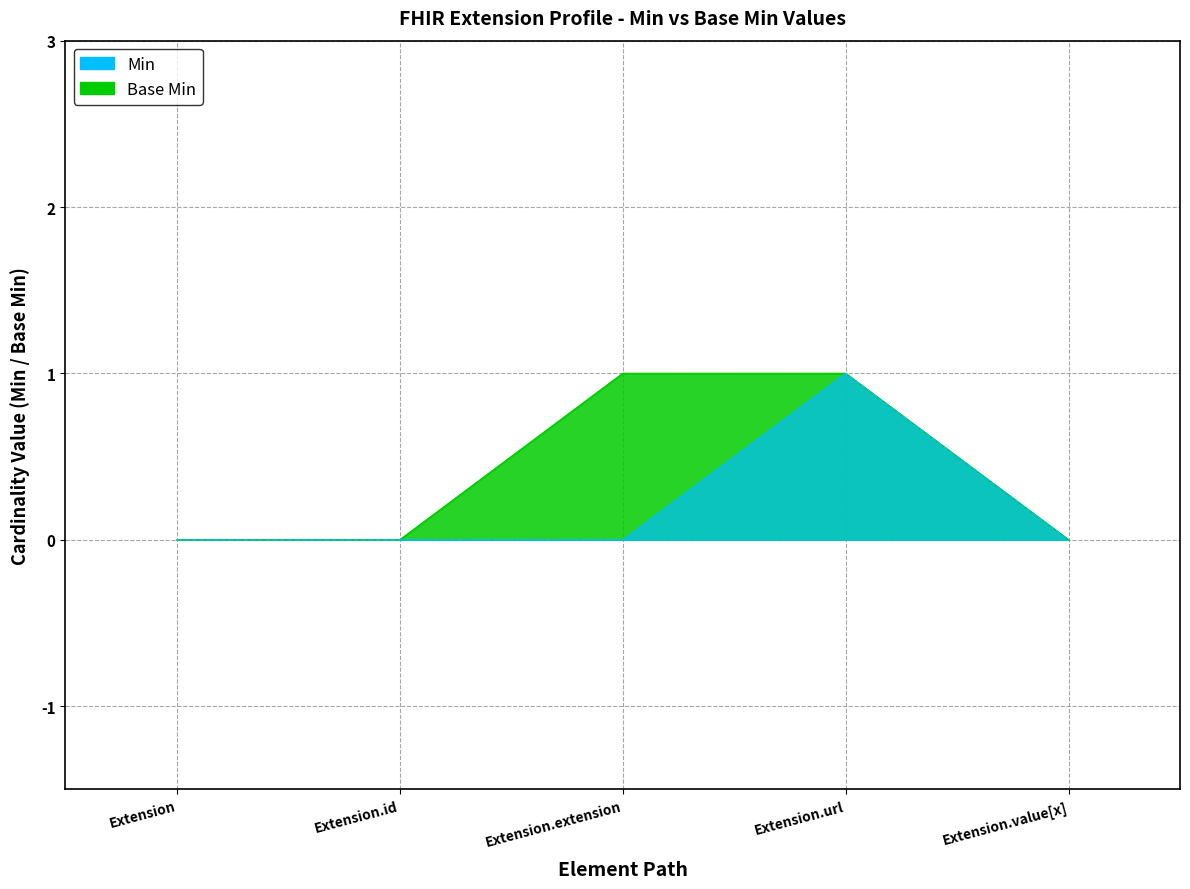

Which series has the largest total across all categories?

Base Min